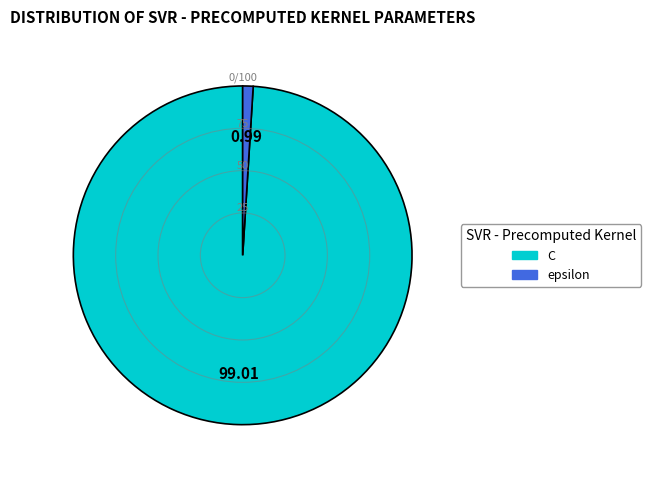

Is epsilon the majority of the pie?

No